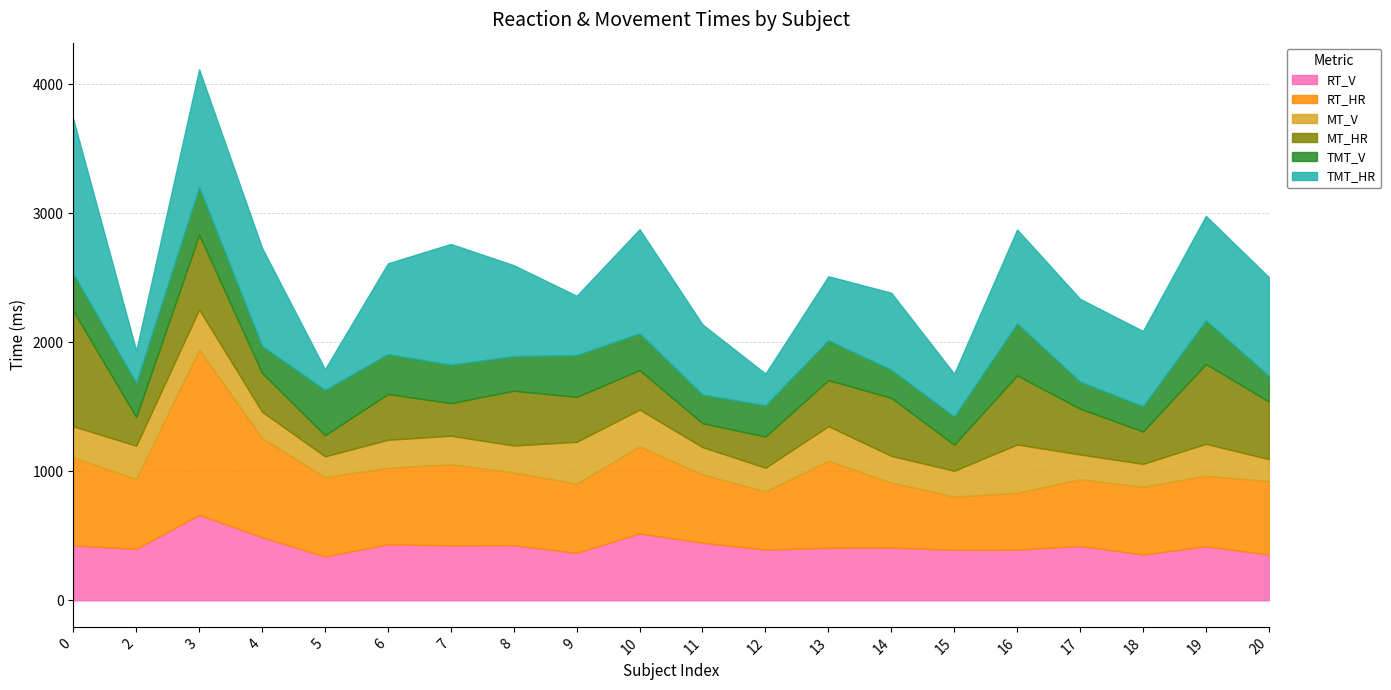

At which category is the sum across all series the highest?

3